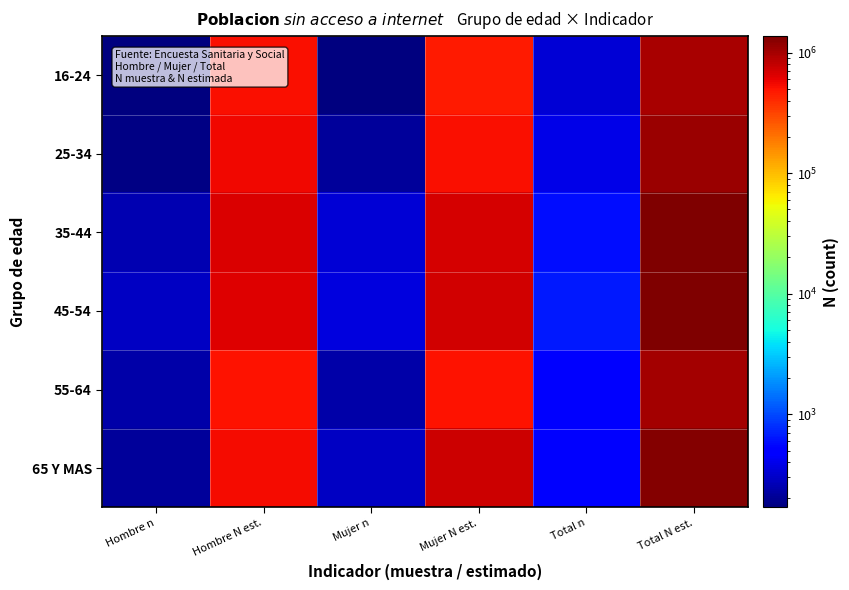

How many series are shown in this chart?

6